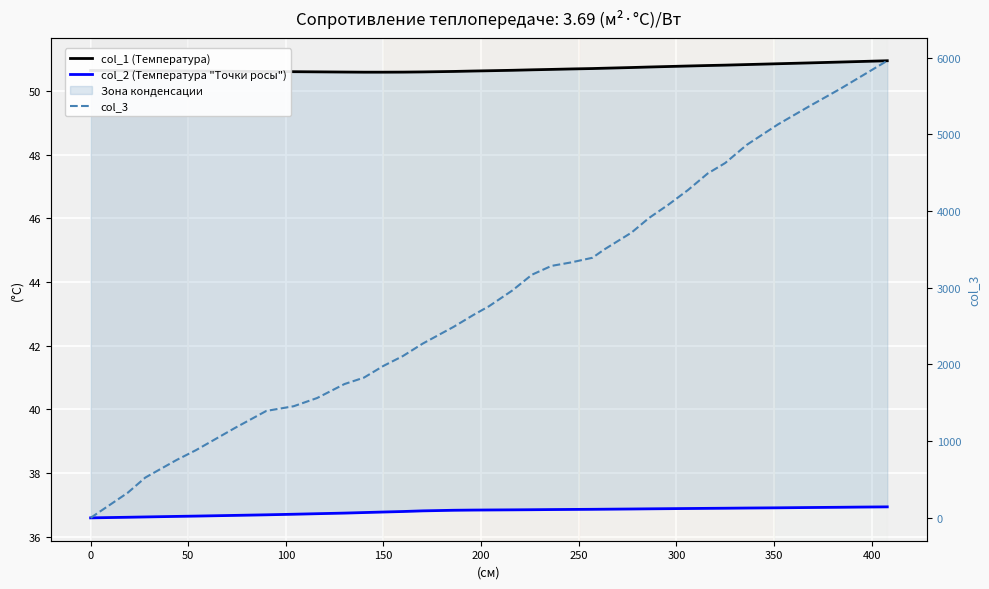

What is the difference between the maximum and second lowest values in the col_3 series?

5631.0